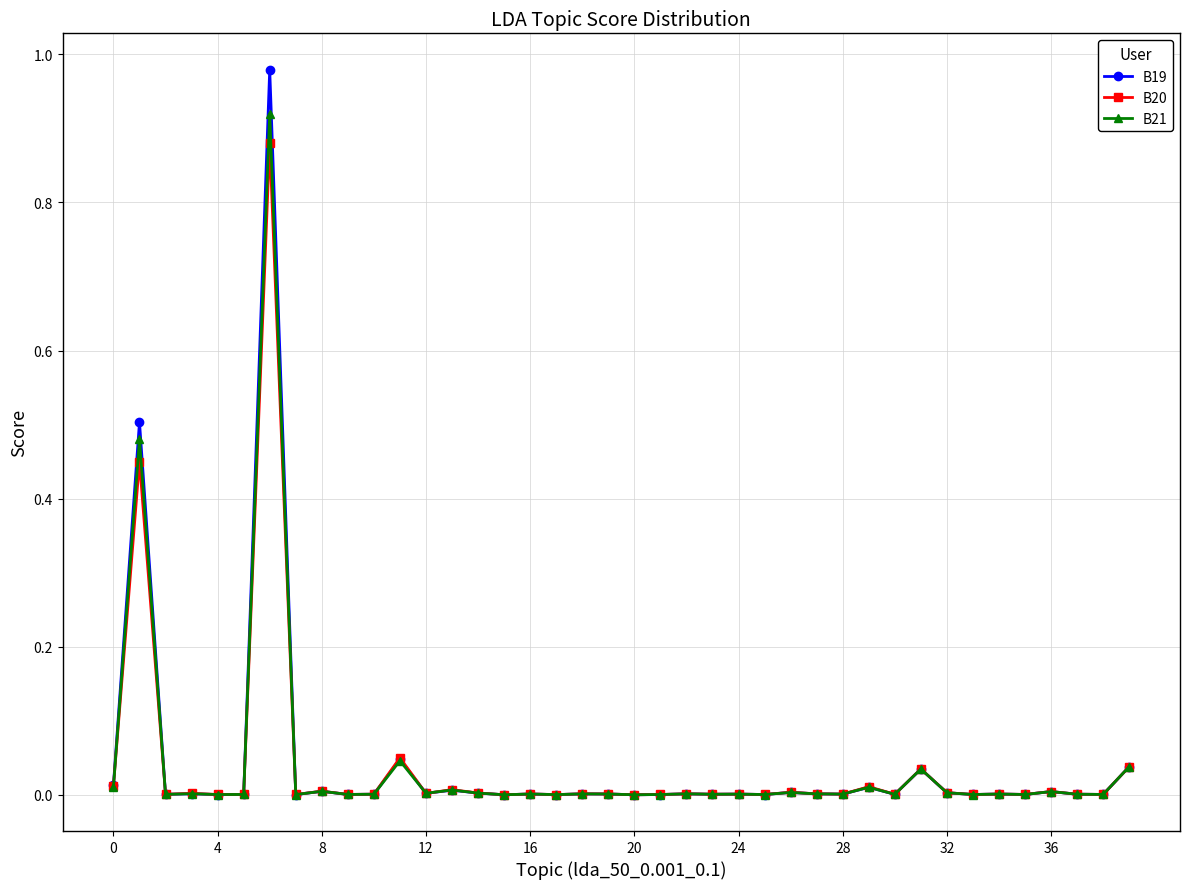

Which series has the widest spread of values?

B19